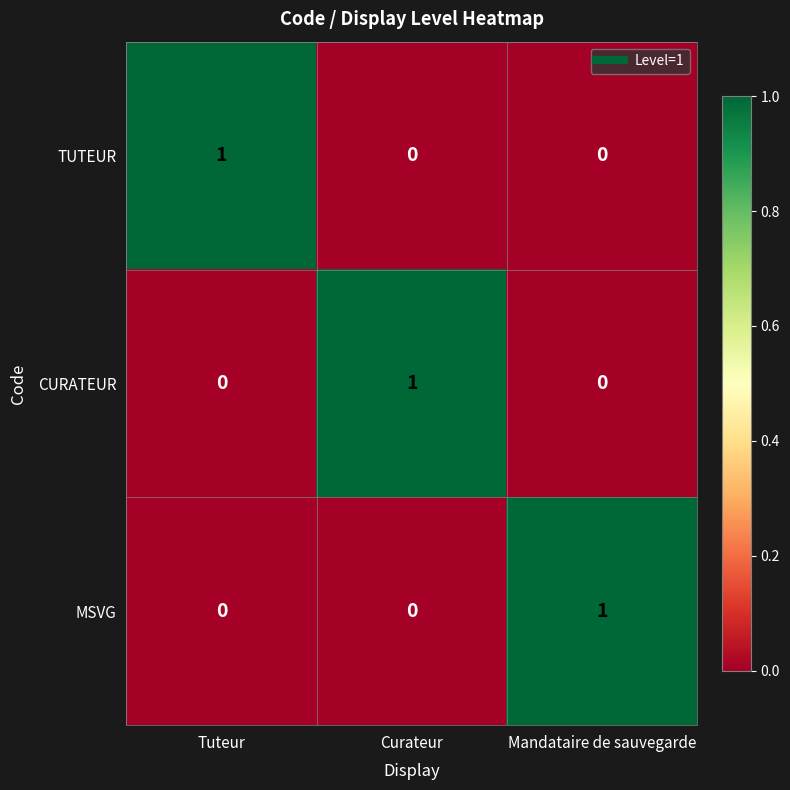

Reading left to right, what are all the values shown in this chart?

TUTEUR: Tuteur=1	Curateur=0	Mandataire de sauvegarde=0
CURATEUR: Tuteur=0	Curateur=1	Mandataire de sauvegarde=0
MSVG: Tuteur=0	Curateur=0	Mandataire de sauvegarde=1